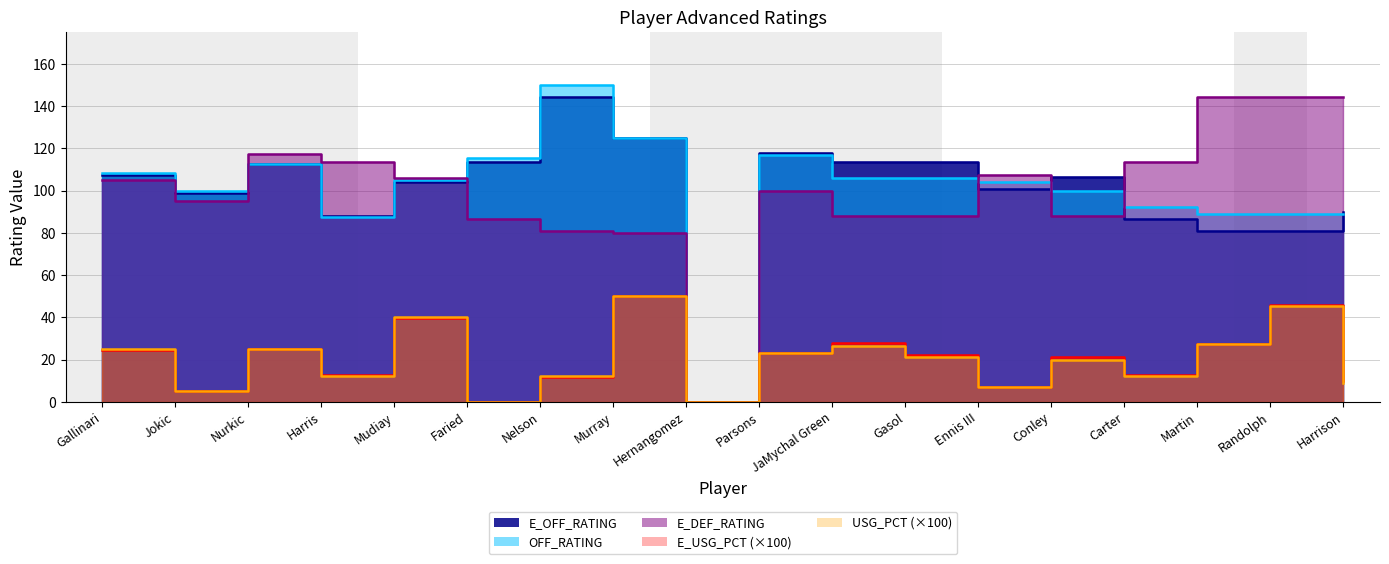

What is the label of the 4th point from the right?

Carter